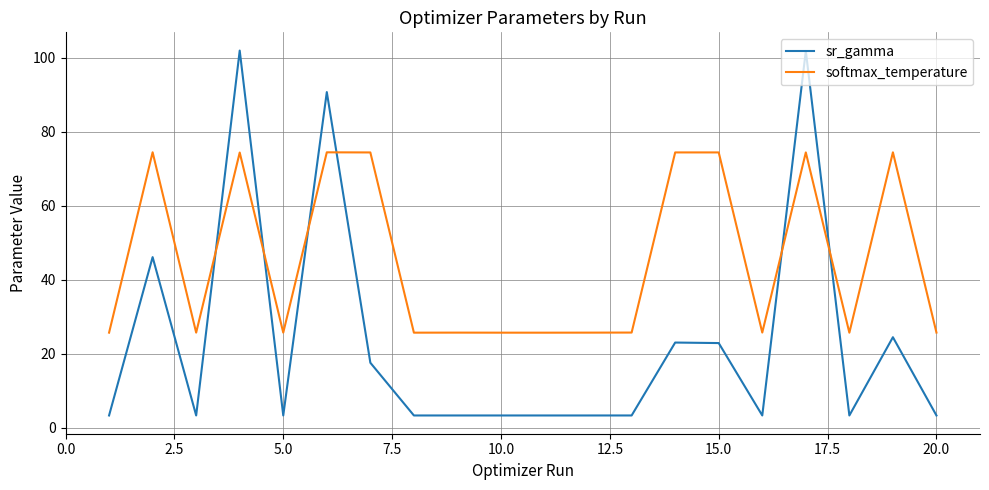

List the series in order of their peak value, highest first.

sr_gamma, softmax_temperature